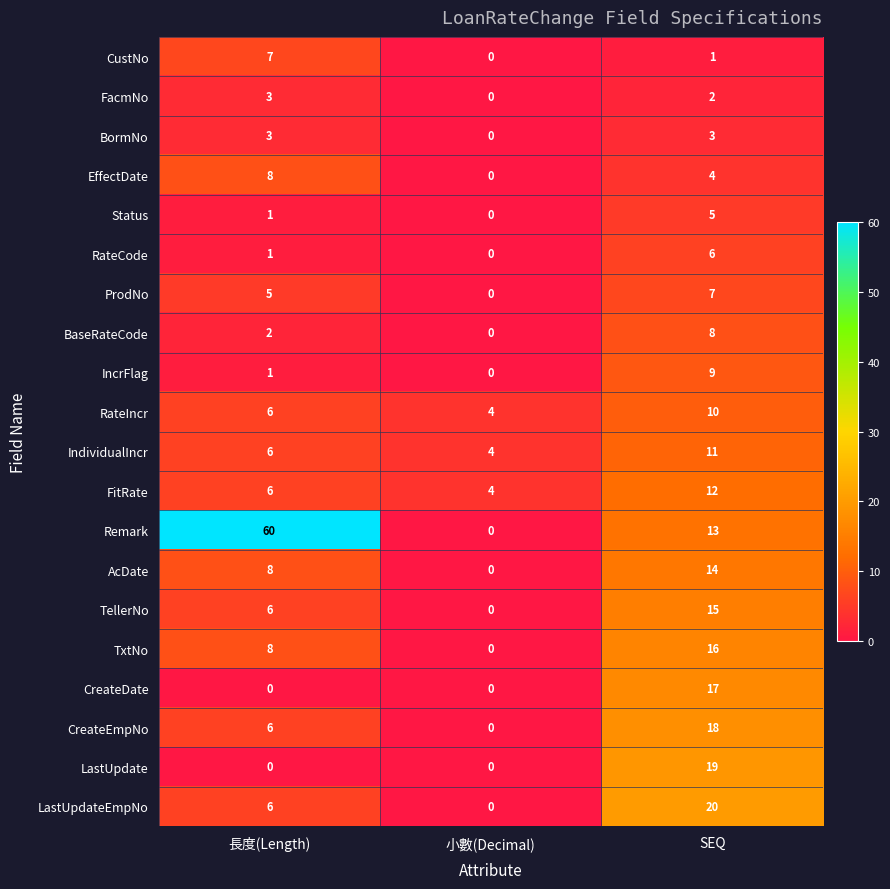

Read the RateCode value at SEQ.

6